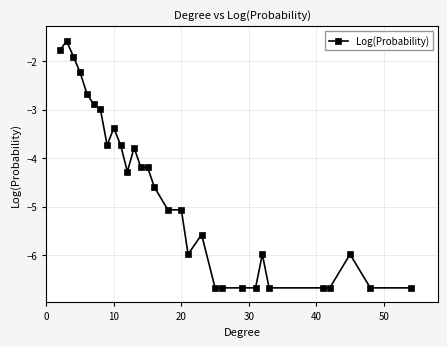

What is the sum of all values?

-141.7